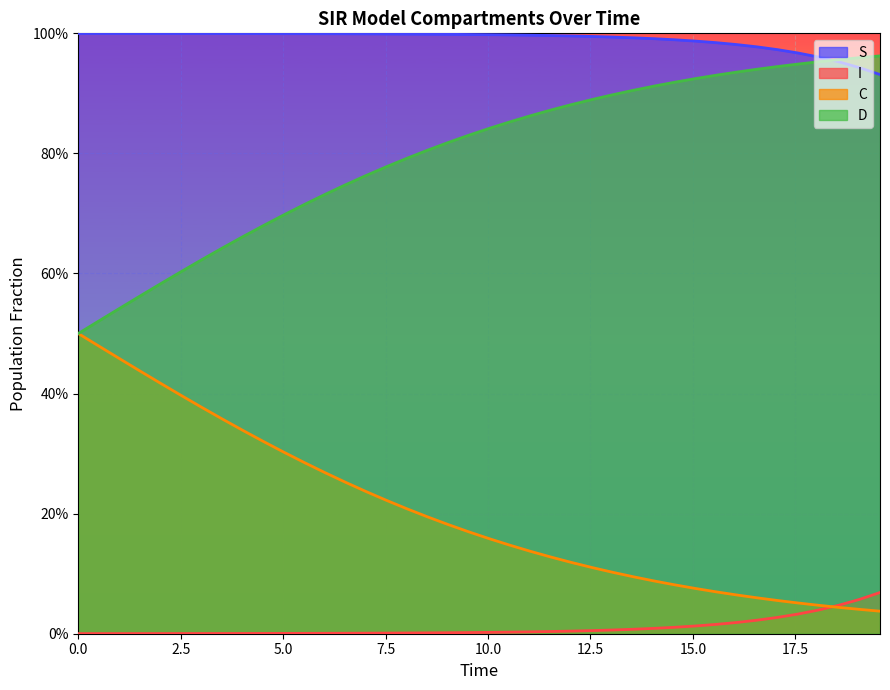

What is the greatest value displayed?

1.0